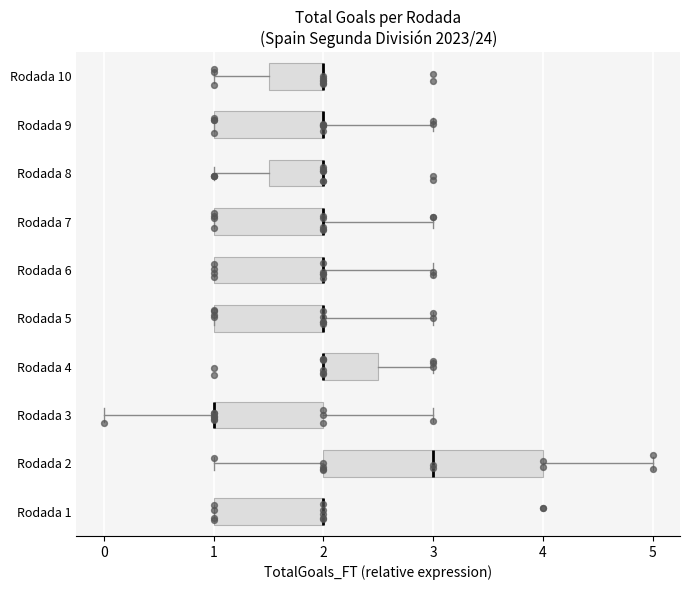

Reading bottom to top, read every box against the x-axis: the position of its median line, the range the box covers, and the ends of its whiskers. The values are not printed on the chart, so give them approximately, as read against the axis.

Rodada 1: median 2.0 (drawn on the box's right edge), box 1.0 to 2.0, whiskers 1.0 to 2.0
Rodada 2: median 3.0, box 2.0 to 4.0, whiskers 1.0 to 5.0
Rodada 3: median 1.0 (drawn on the box's left edge), box 1.0 to 2.0, whiskers 0.0 to 3.0
Rodada 4: median 2.0 (drawn on the box's left edge), box 2.0 to 2.5, whiskers 2.0 to 3.0
Rodada 5: median 2.0 (drawn on the box's right edge), box 1.0 to 2.0, whiskers 1.0 to 3.0
Rodada 6: median 2.0 (drawn on the box's right edge), box 1.0 to 2.0, whiskers 1.0 to 3.0
Rodada 7: median 2.0 (drawn on the box's right edge), box 1.0 to 2.0, whiskers 1.0 to 3.0
Rodada 8: median 2.0 (drawn on the box's right edge), box 1.5 to 2.0, whiskers 1.0 to 2.0
Rodada 9: median 2.0 (drawn on the box's right edge), box 1.0 to 2.0, whiskers 1.0 to 3.0
Rodada 10: median 2.0 (drawn on the box's right edge), box 1.5 to 2.0, whiskers 1.0 to 2.0